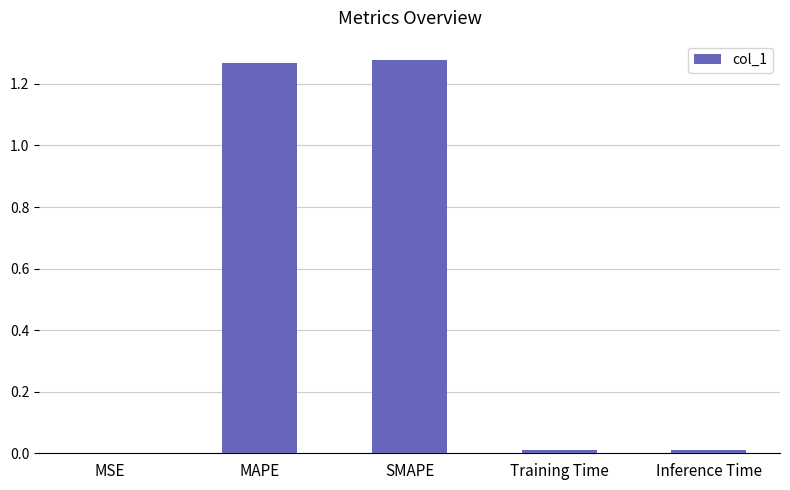

The value at MSE is 0.0. True or false?

True